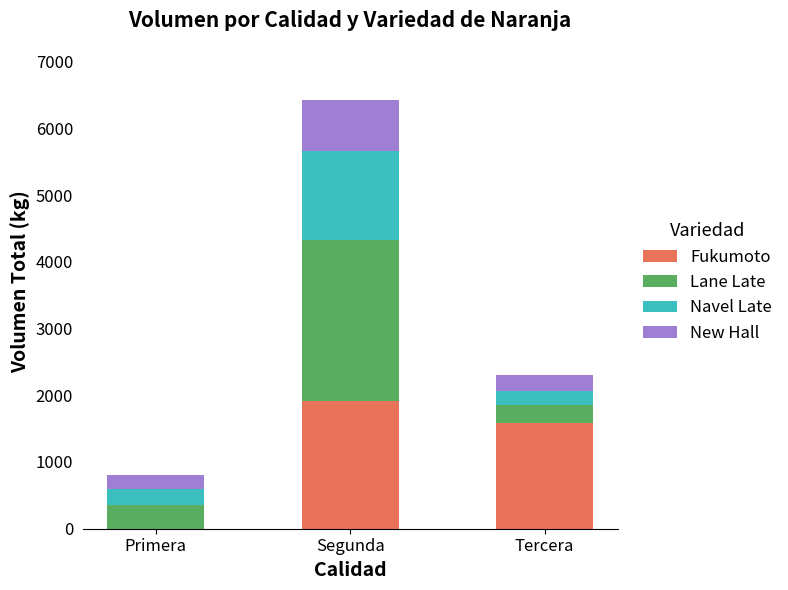

Reading left to right, transcribe the values for Fukumoto.

Primera=0	Segunda=1920	Tercera=1590